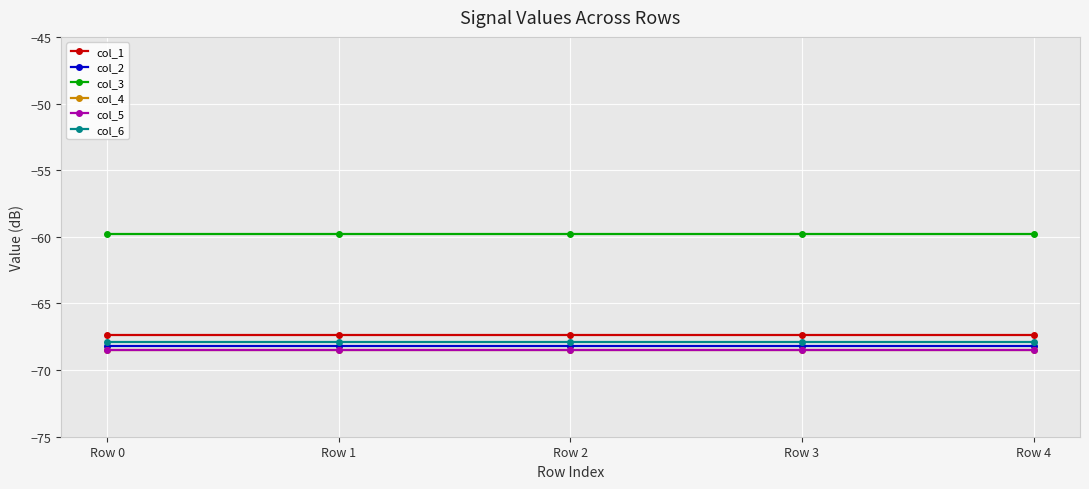

Reading right to left, extract all data points from this chart.

col_1: -67.4	-67.4	-67.4	-67.4	-67.4
col_2: -68.2	-68.2	-68.2	-68.2	-68.2
col_3: -59.8	-59.8	-59.8	-59.8	-59.8
col_4: -68.5	-68.5	-68.5	-68.5	-68.5
col_5: -68.5	-68.5	-68.5	-68.5	-68.5
col_6: -67.9	-67.9	-67.9	-67.9	-67.9